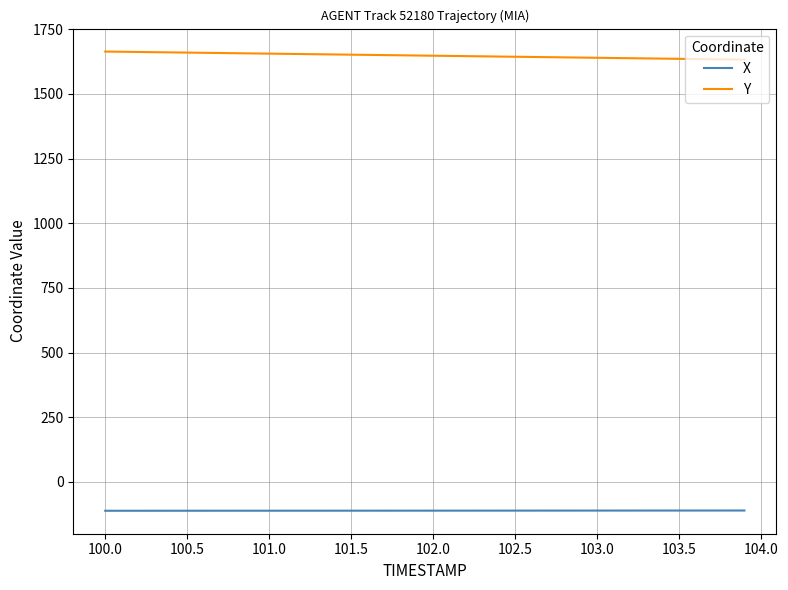

How many lines are shown in the chart?

2